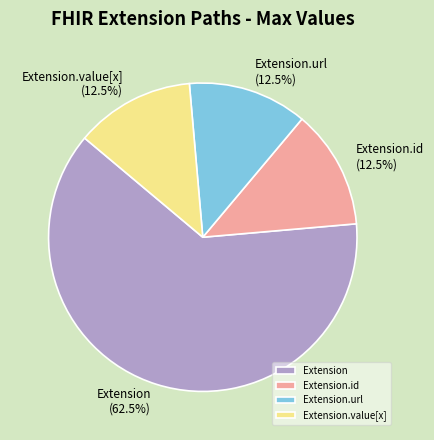

Is Extension.id the majority of the pie?

No